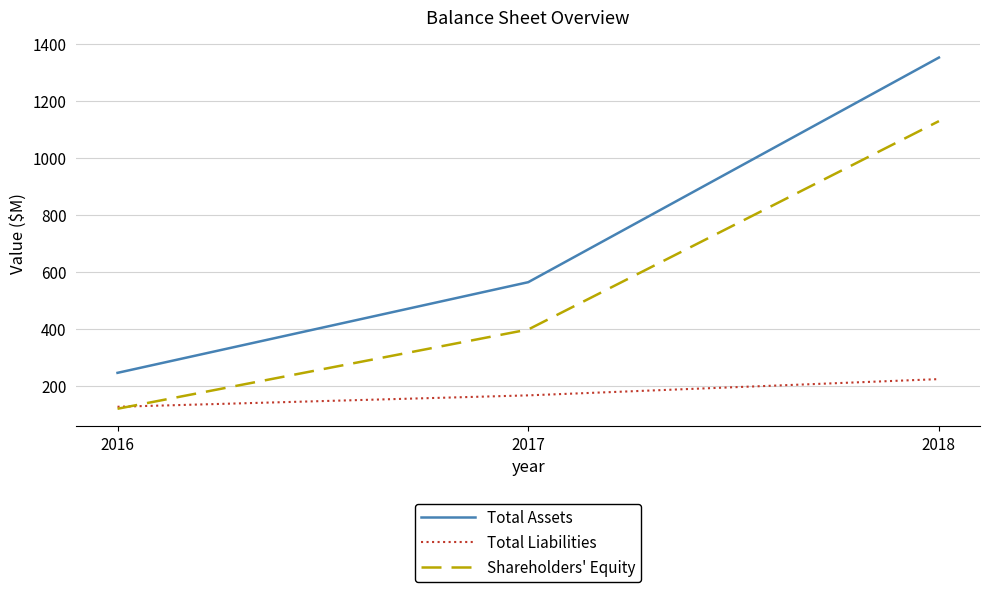

Reading right to left, transcribe all the data shown in this chart.

Total Assets: 1351	563	245
Total Liabilities: 223	166	126
Shareholders' Equity: 1128	397	119